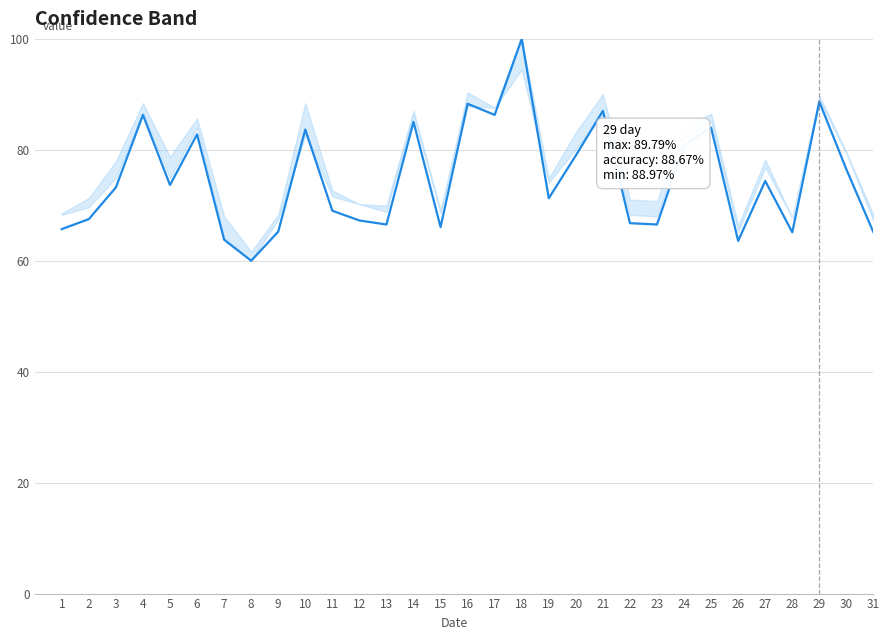

Between 21 and 30, which is larger?

21